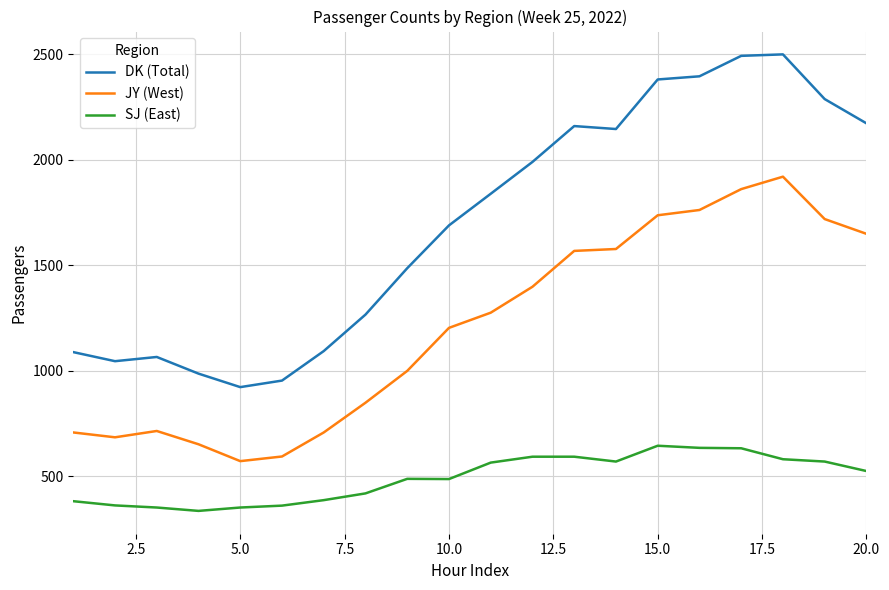

List the series in order of their overall mean, lowest first.

SJ (East), JY (West), DK (Total)